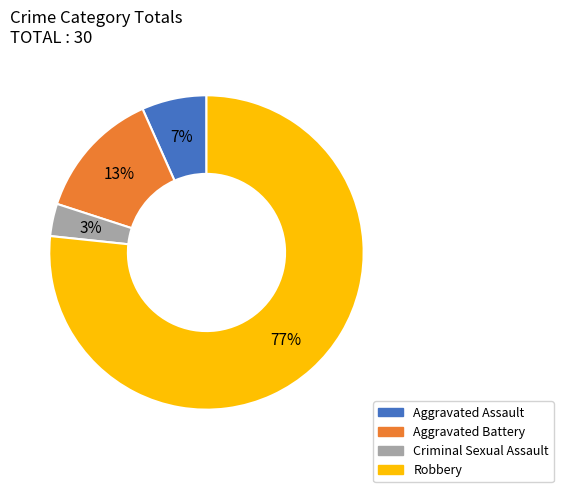

Which slice is the largest?

Robbery